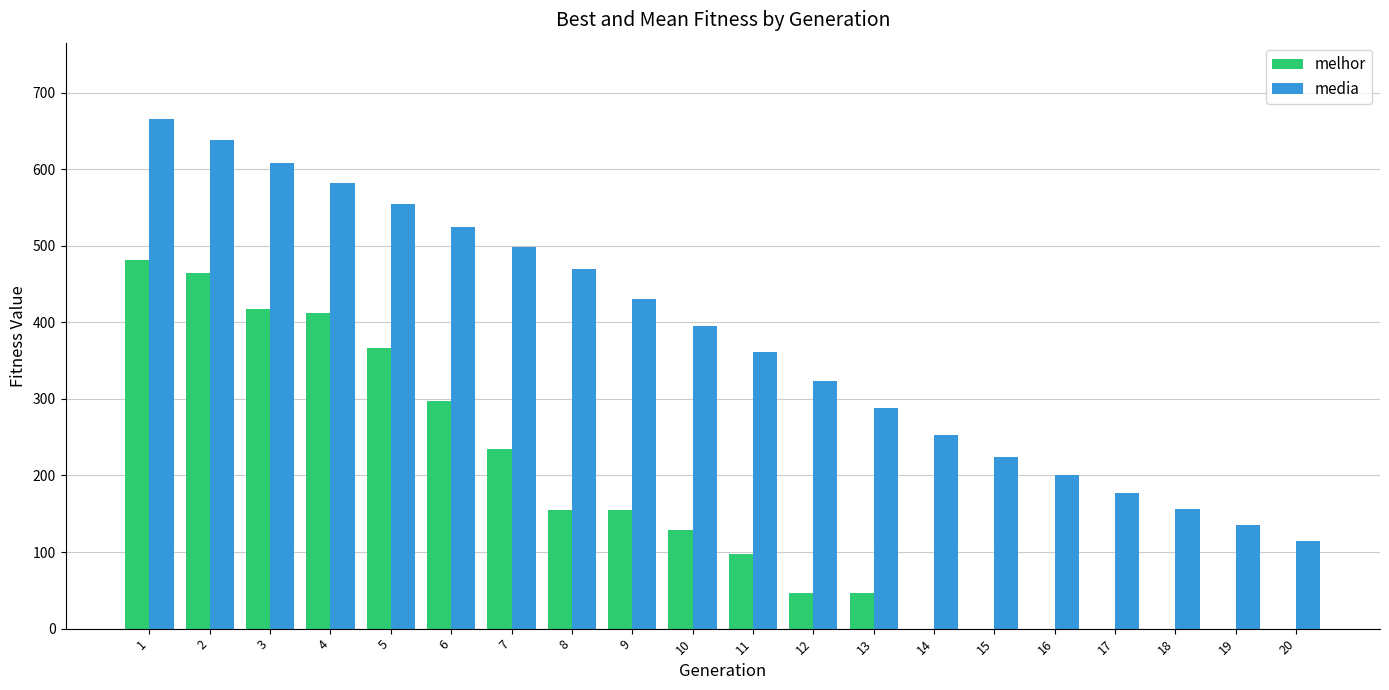

What is the sum of the media values at 1 and 6?

1190.6